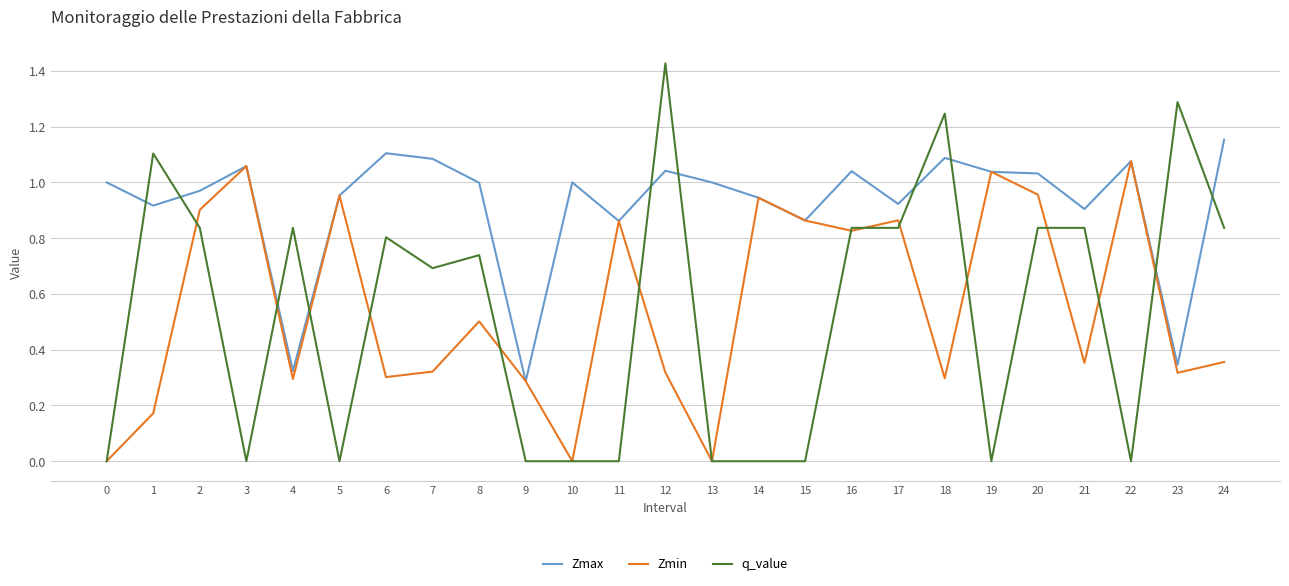

True or false: Zmax has a value of 1.0 at 16.

True